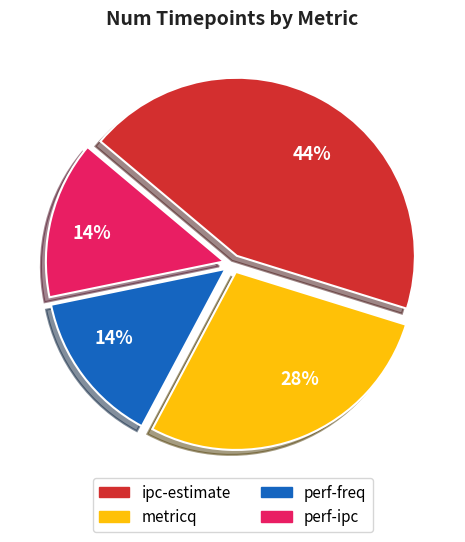

Is the sum of perf-freq and perf-ipc greater than half?

No